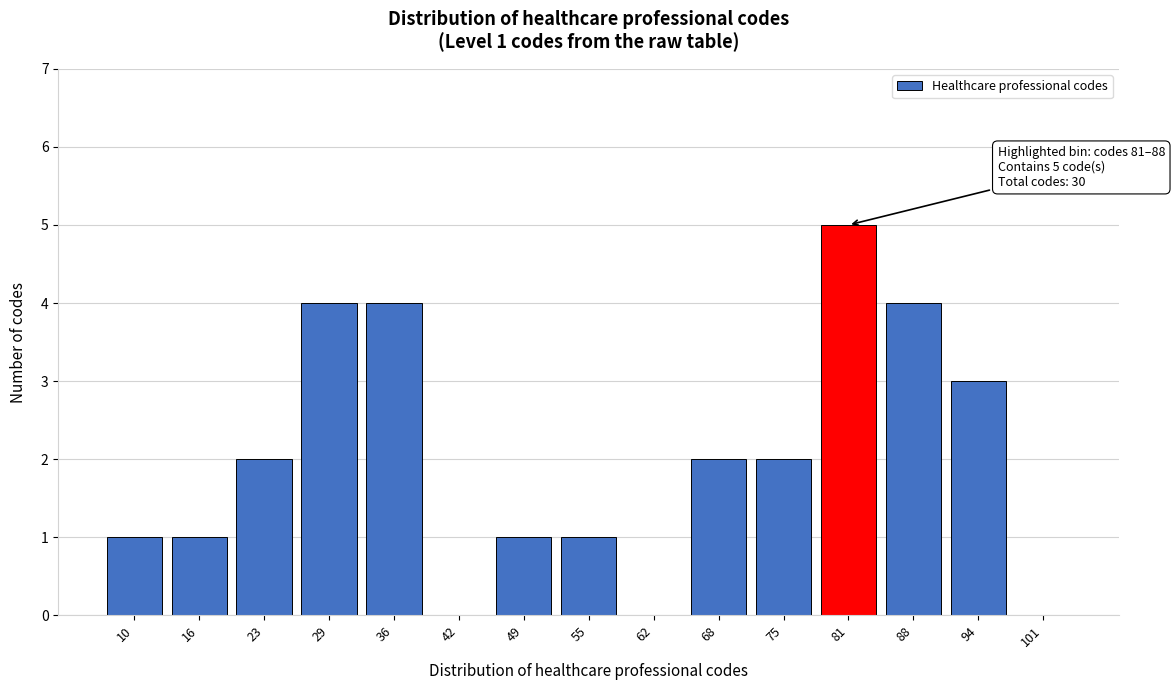

Reading left to right, extract all data points from this chart.

10=1	16=1	23=2	29=4	36=4	42=0	49=1	55=1	62=0	68=2	75=2	81=5	88=4	94=3	101=0